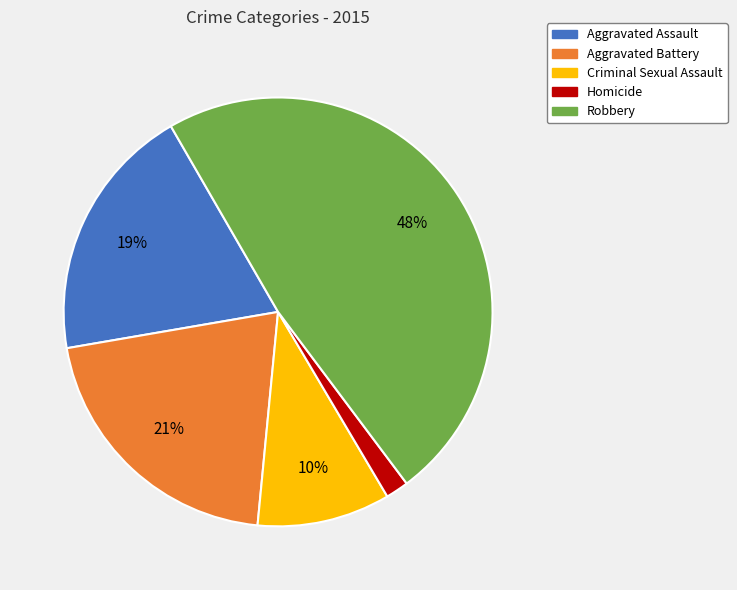

The Aggravated Assault slice represents 31% of the pie. True or false?

False